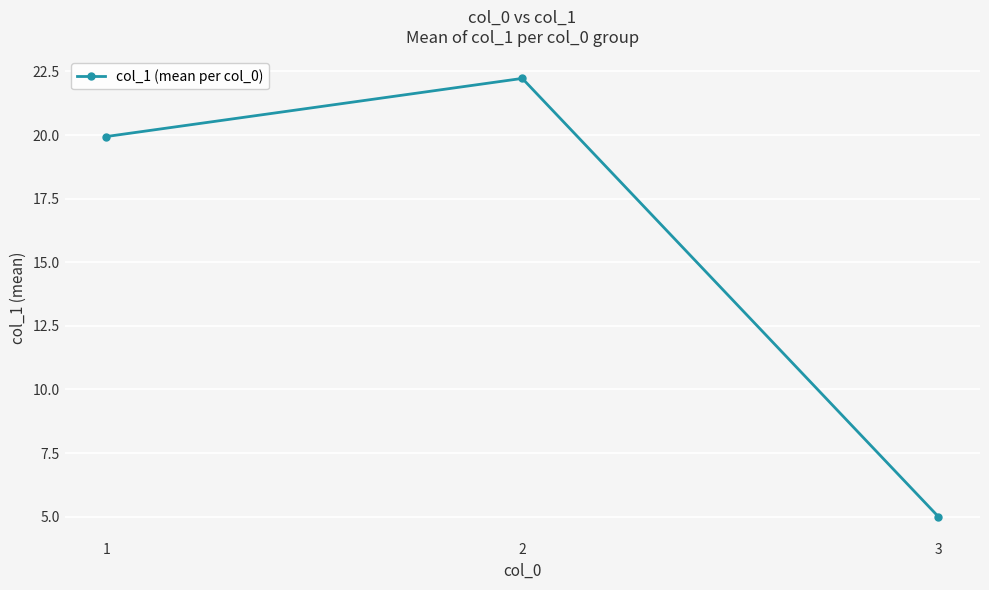

At which label does the data first exceed 19?

1